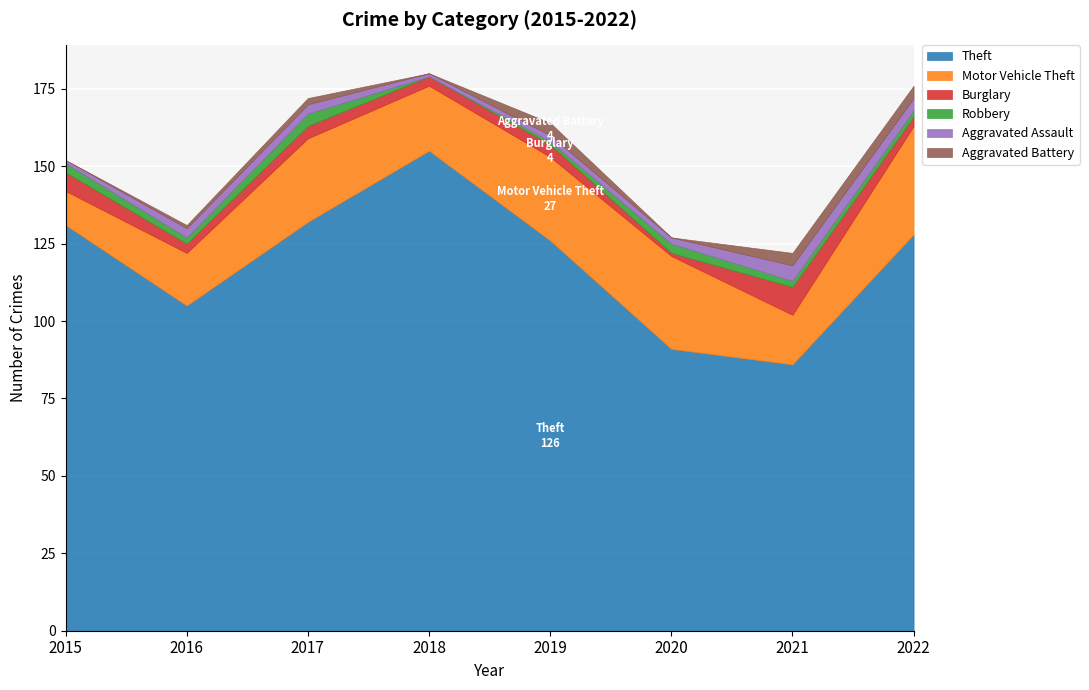

Which series has the widest spread of values?

Theft